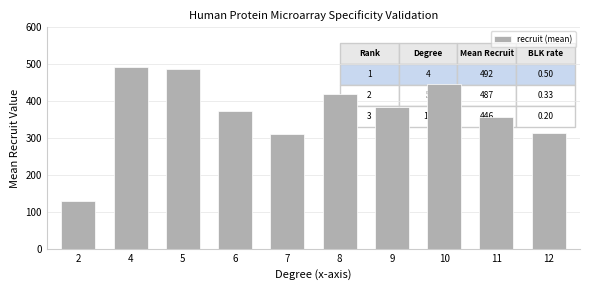

What is the value of the 1st bar from the left?

130